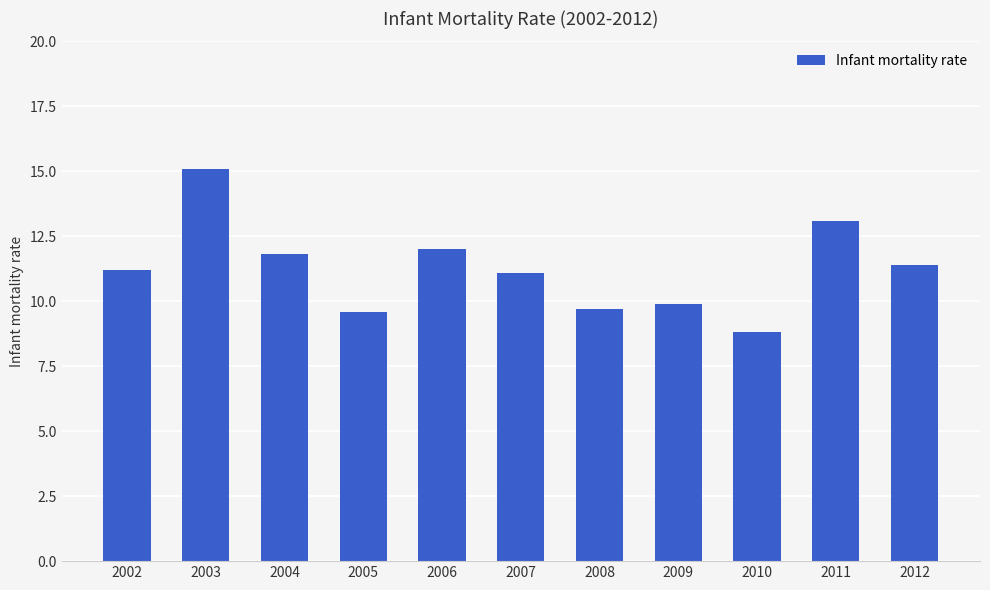

Reading right to left, extract all data points from this chart.

11.4	13.1	8.8	9.9	9.7	11.1	12.0	9.6	11.8	15.1	11.2